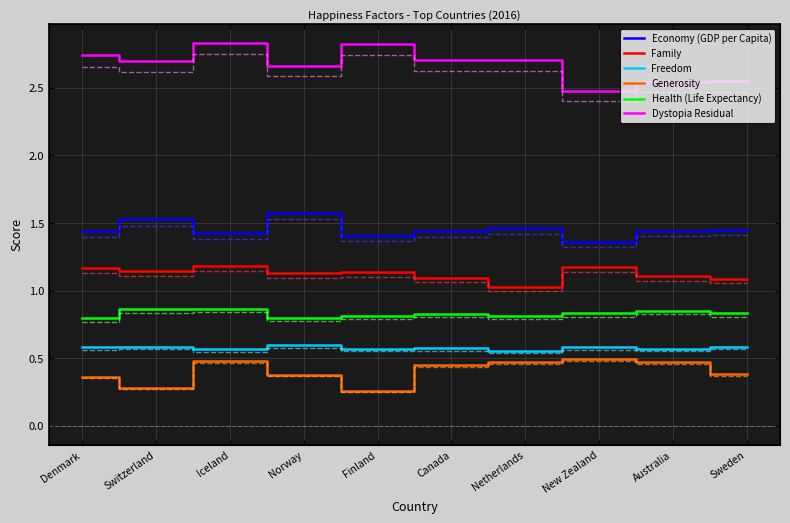

True or false: Economy (GDP per Capita) and Health (Life Expectancy) cross at least once.

False